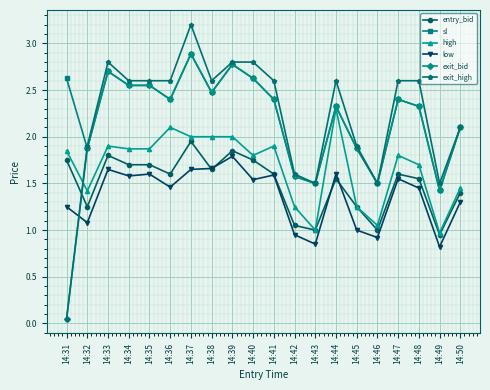

What is the difference between the highest and lowest values at 14:43?

0.7